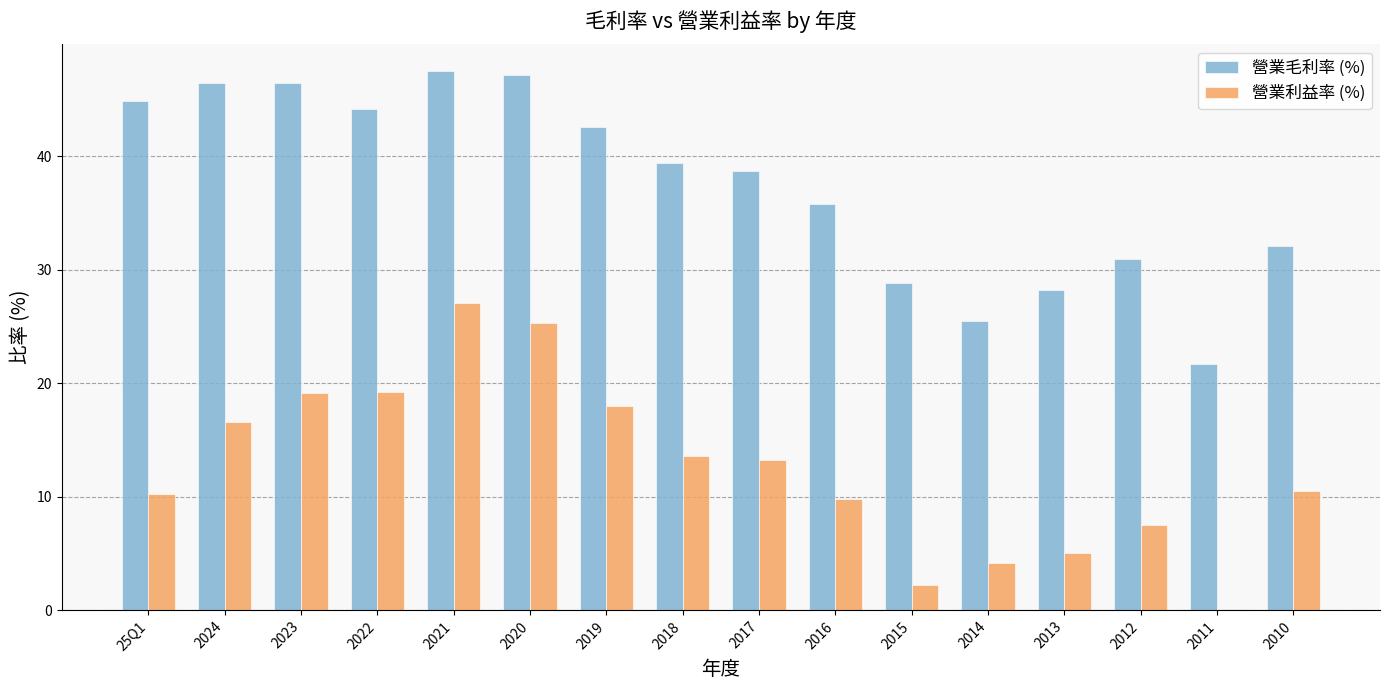

Does the chart contain stacked bars?

No